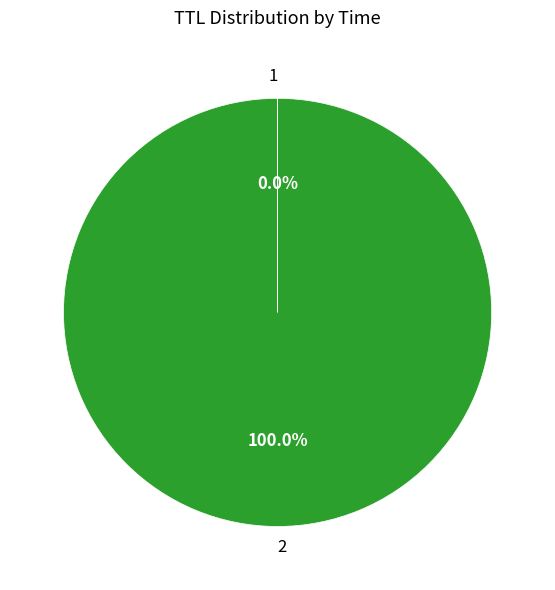

Is there a majority slice in this chart?

Yes